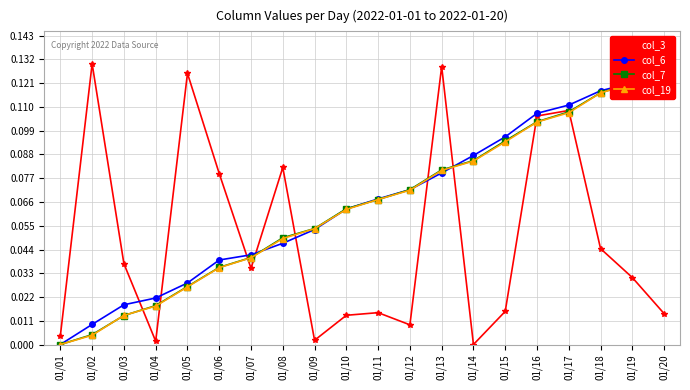

How many lines are shown in the chart?

4